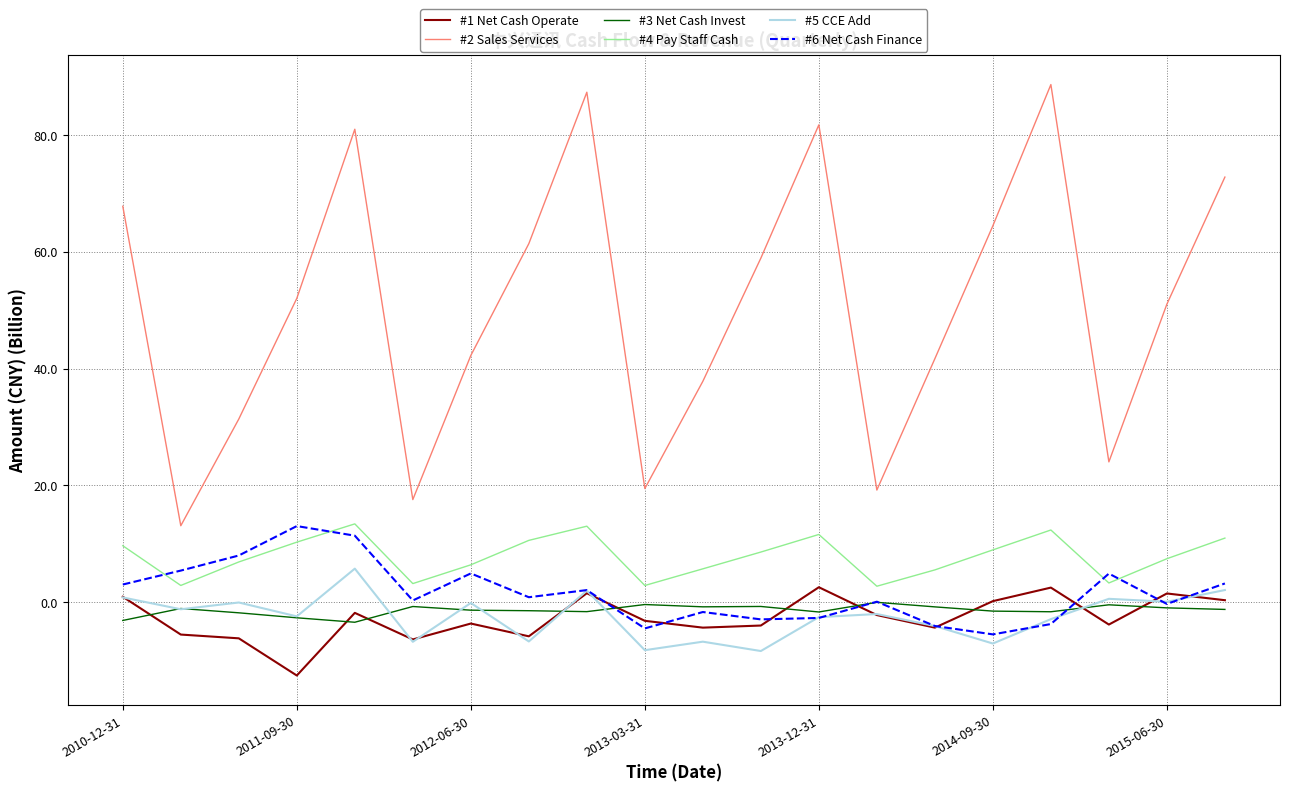

Which series has the widest spread of values?

#2 Sales Services